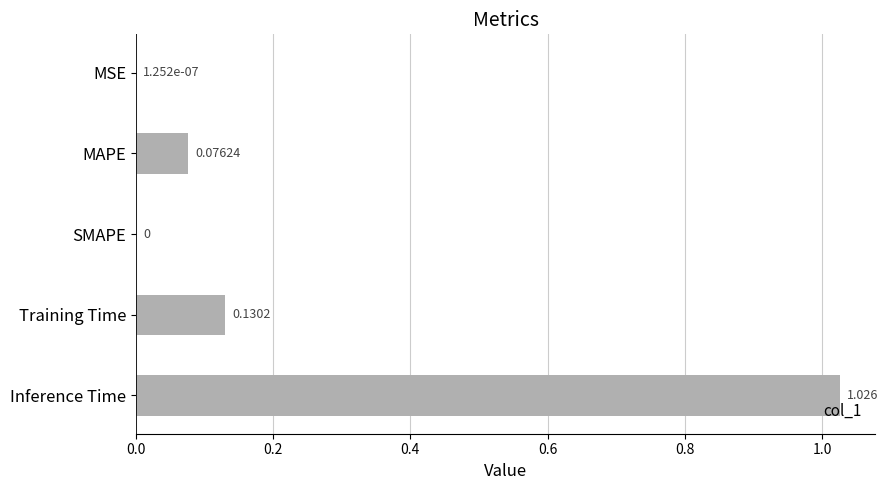

What is the sum of all values?

1.2